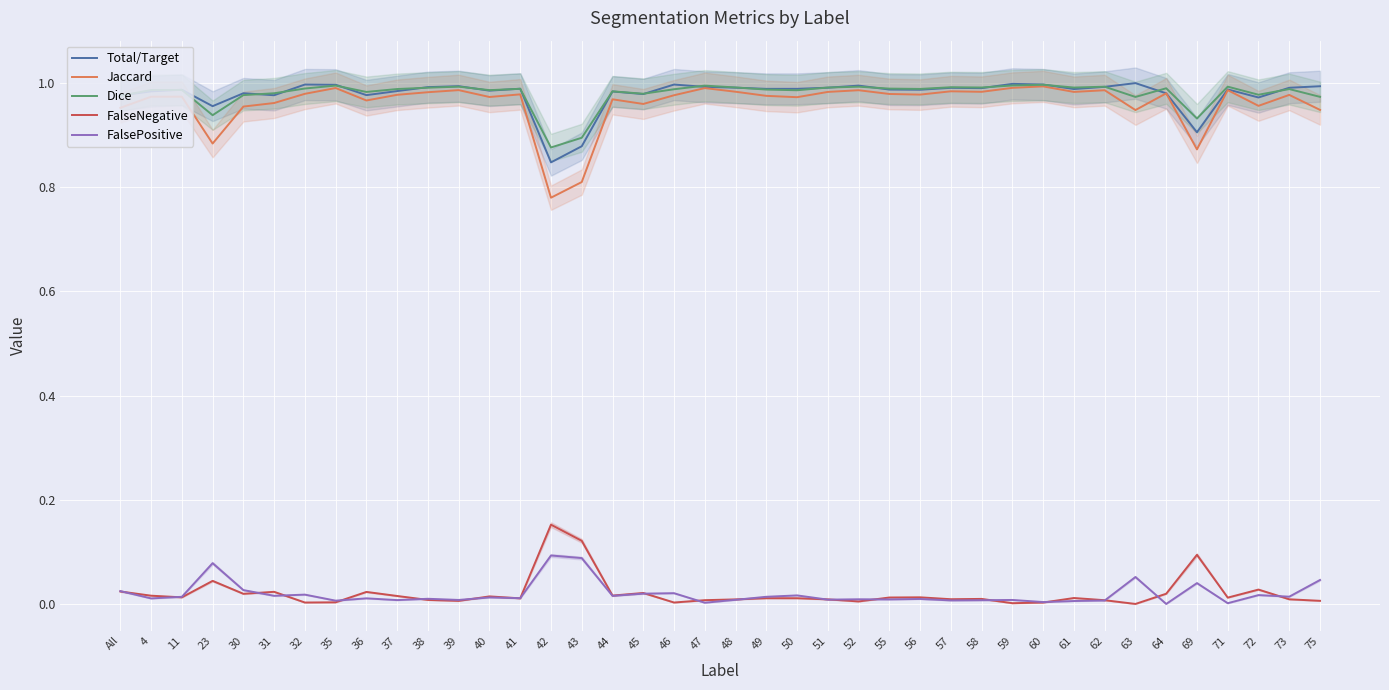

How many distinct data groups are displayed?

5